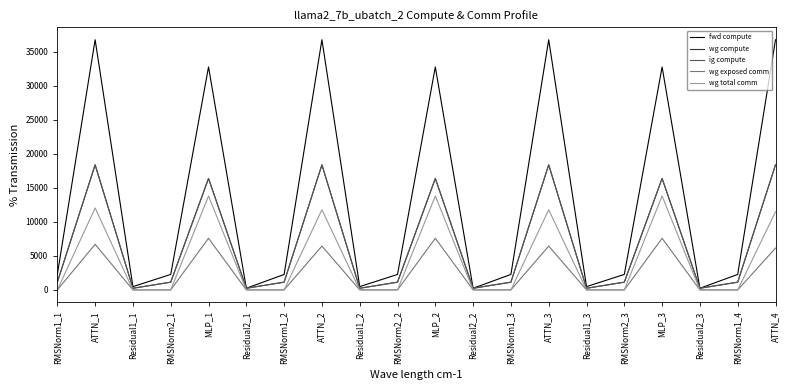

Which category has the highest value across all series?

ATTN_1